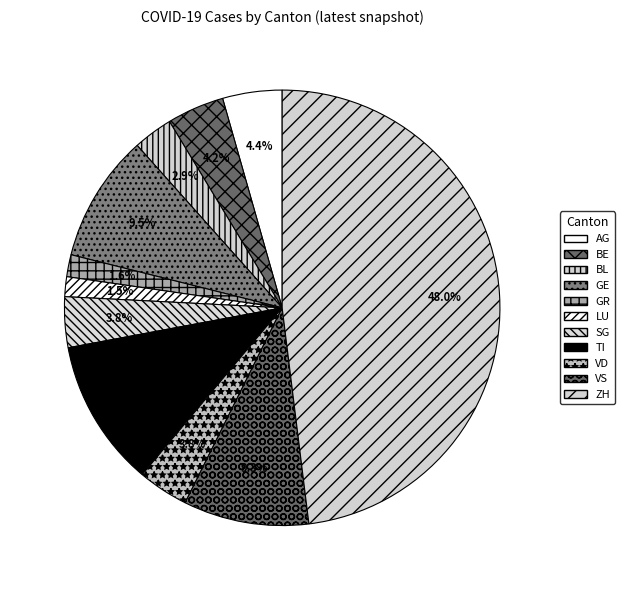

Is ZH the majority of the pie?

No